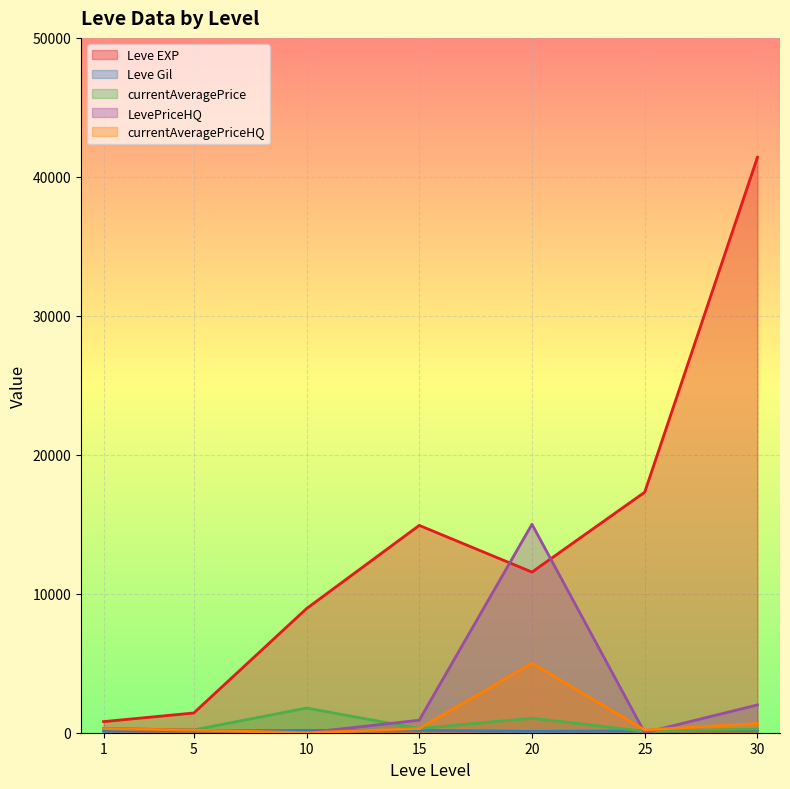

Which series has the largest total across all categories?

Leve EXP